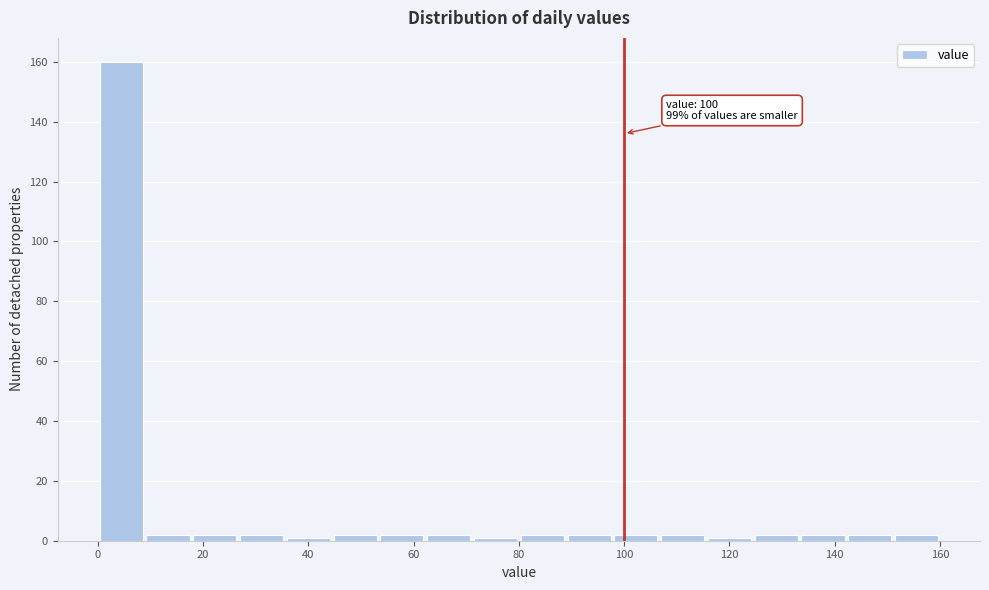

Which range on the x-axis has the tallest bar?

0 to 8